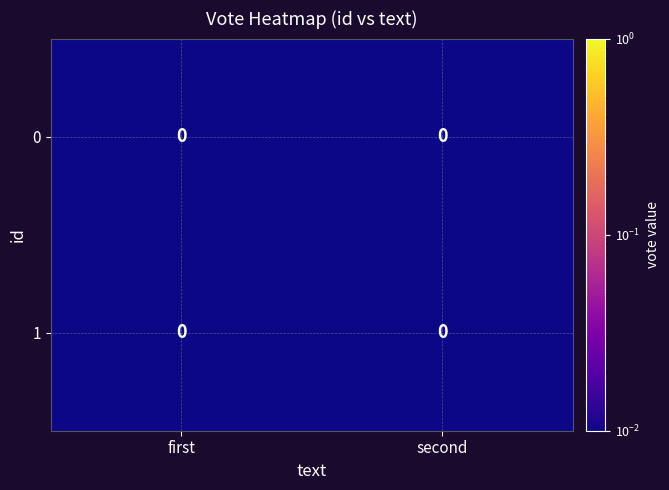

The value of row_1 at first is 0.0. True or false?

True